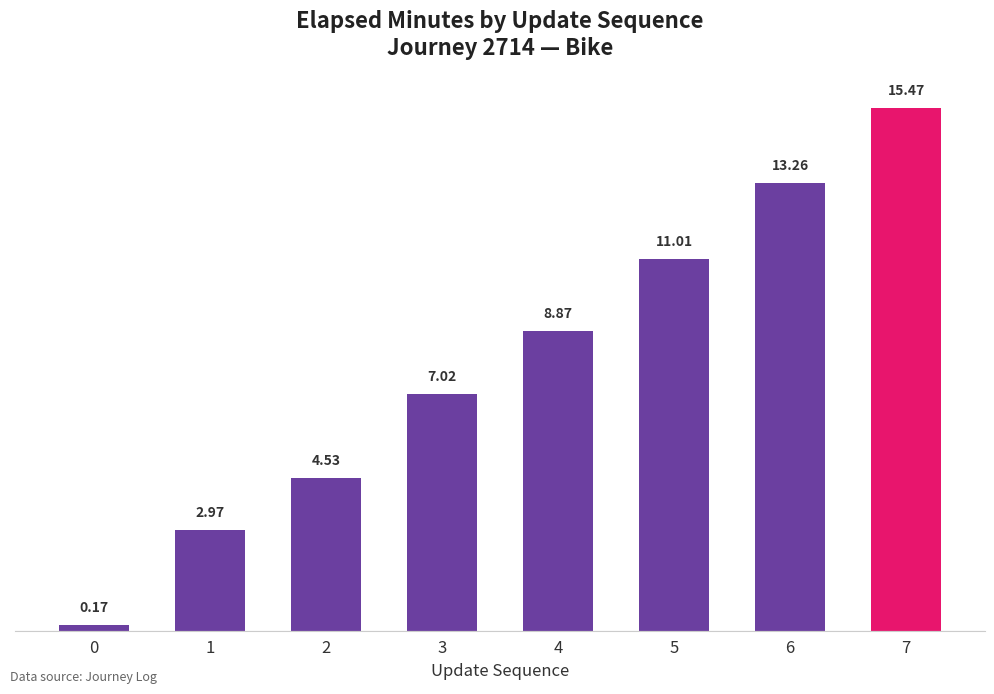

Are the bars grouped side by side (vs. stacked)?

No